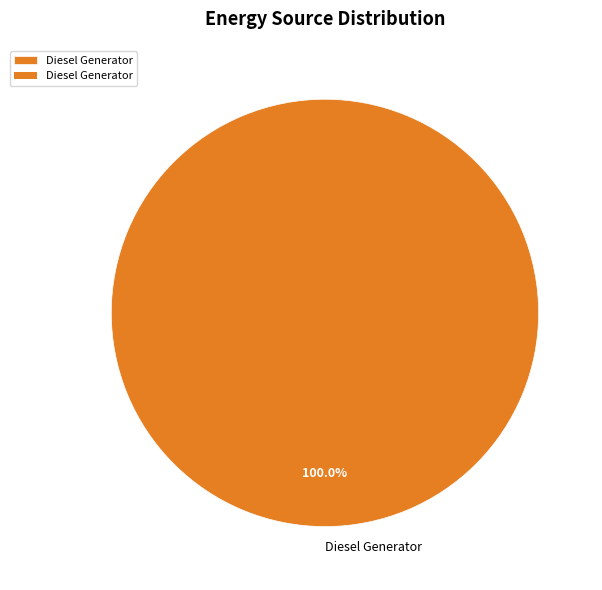

Is there a majority slice in this chart?

Yes